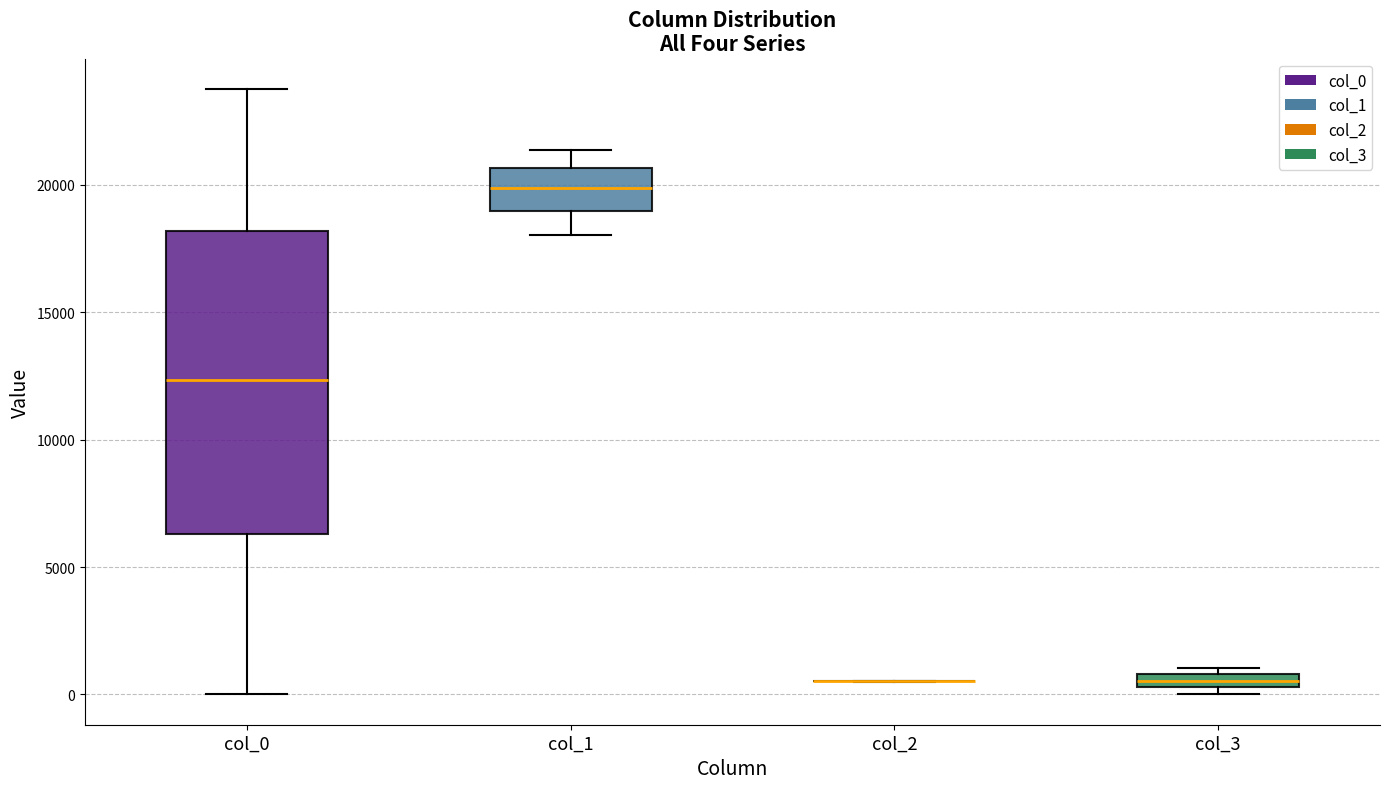

Which box is the tallest, from its lower edge to its upper edge?

col_0